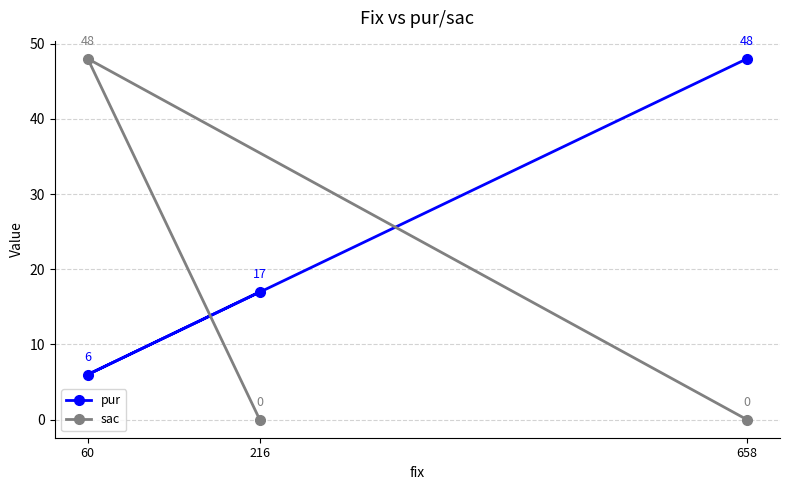

The pur series shows 17 at 216. True or false?

True